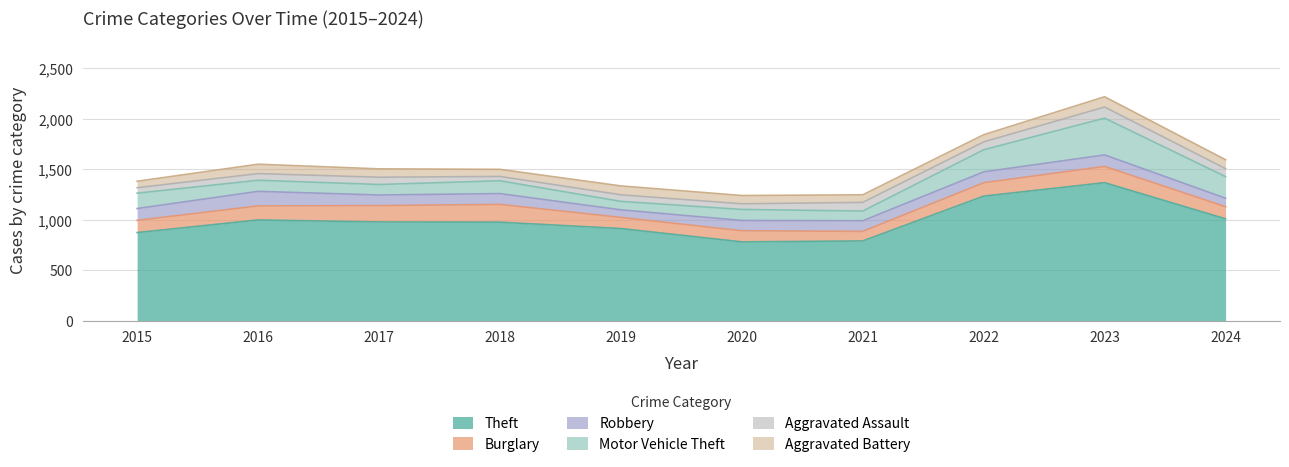

What is the greatest value displayed?

1368